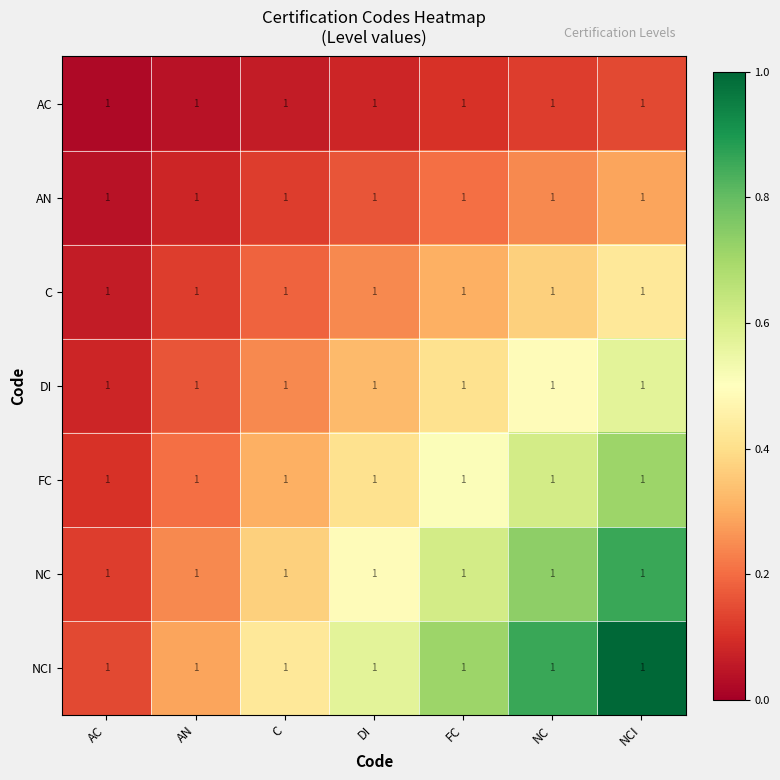

What value does the AN series have at NC?

0.2